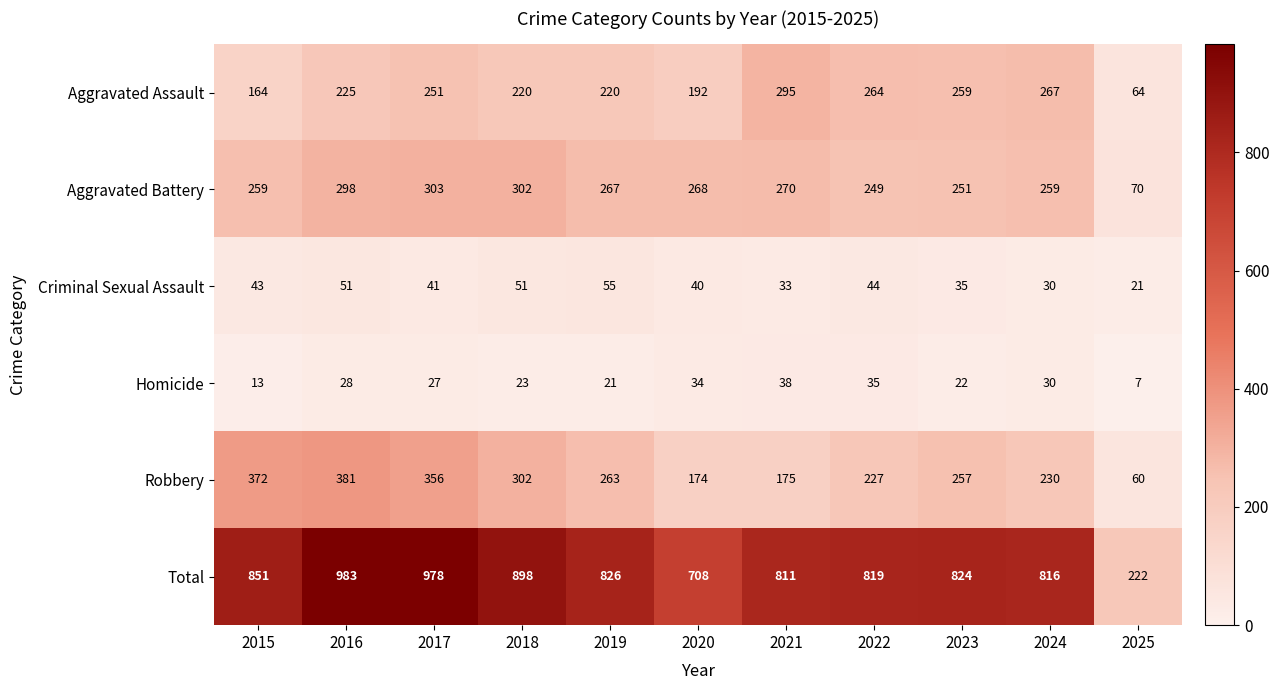

What is the difference between the second highest and minimum values in the Robbery series?

312